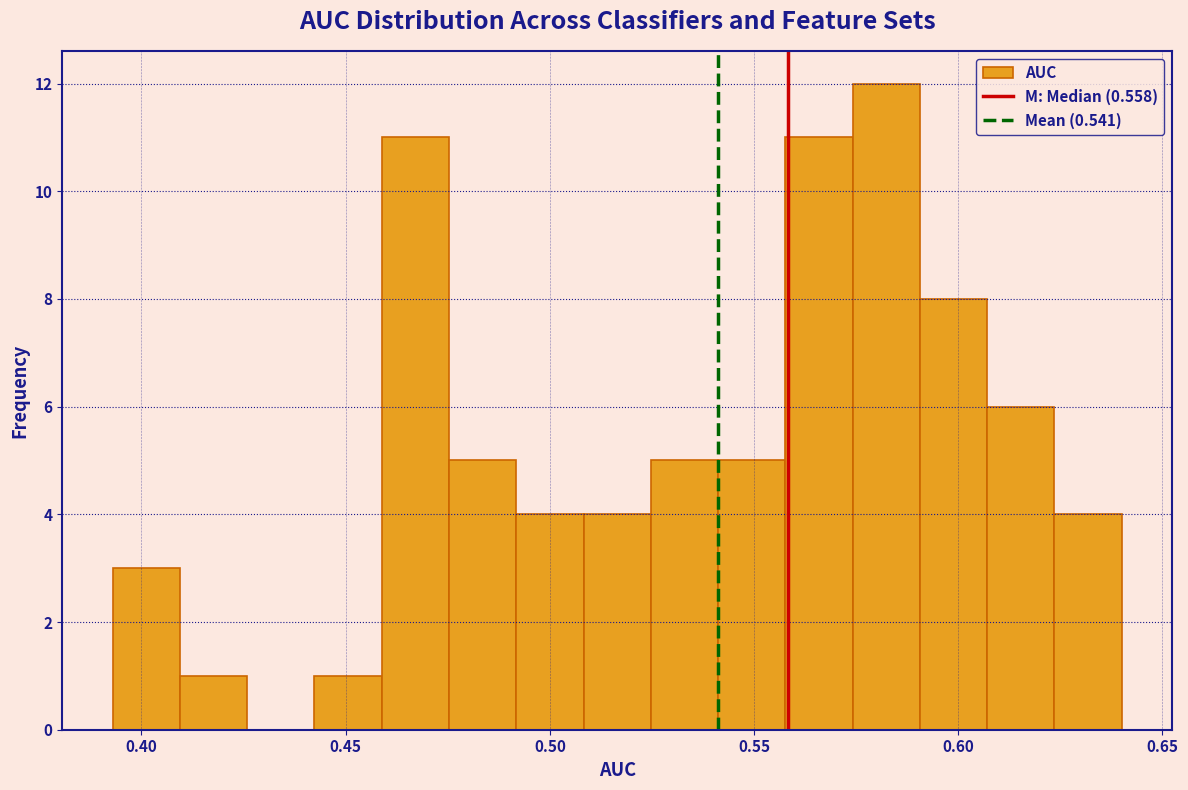

Read against the x-axis, roughly where is the centre of the tallest bar?

0.580